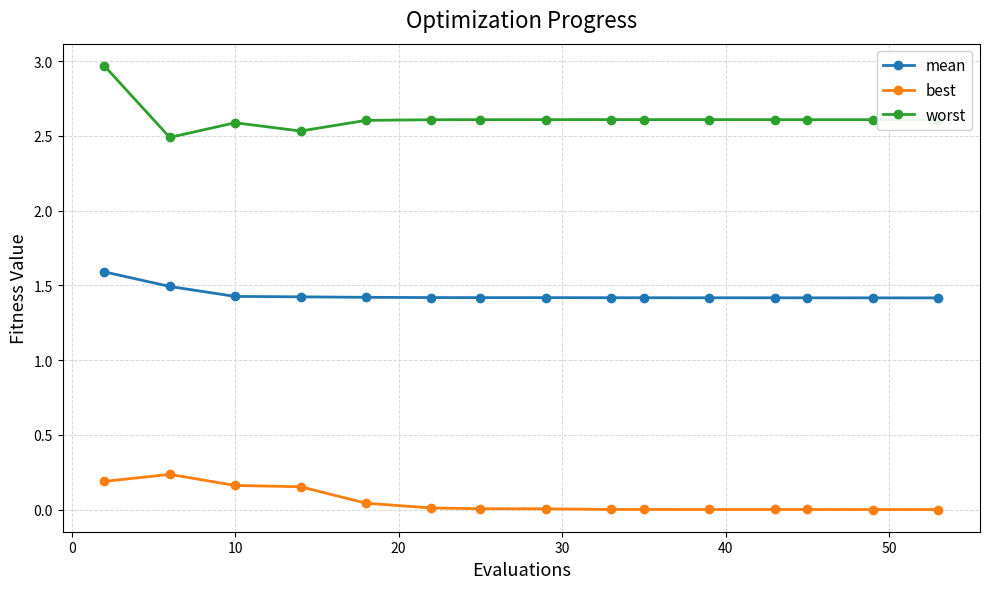

Is this an area chart (filled region under the line)?

No